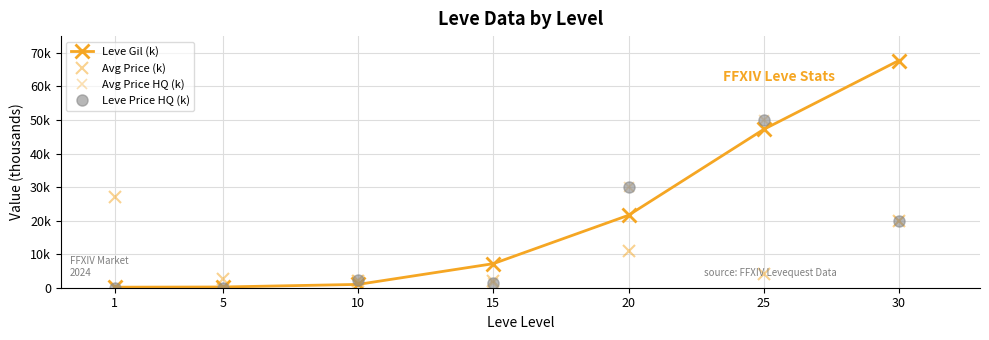

What are all the series names shown in the legend?

Leve Gil (k), Avg Price (k), Avg Price HQ (k), Leve Price HQ (k)